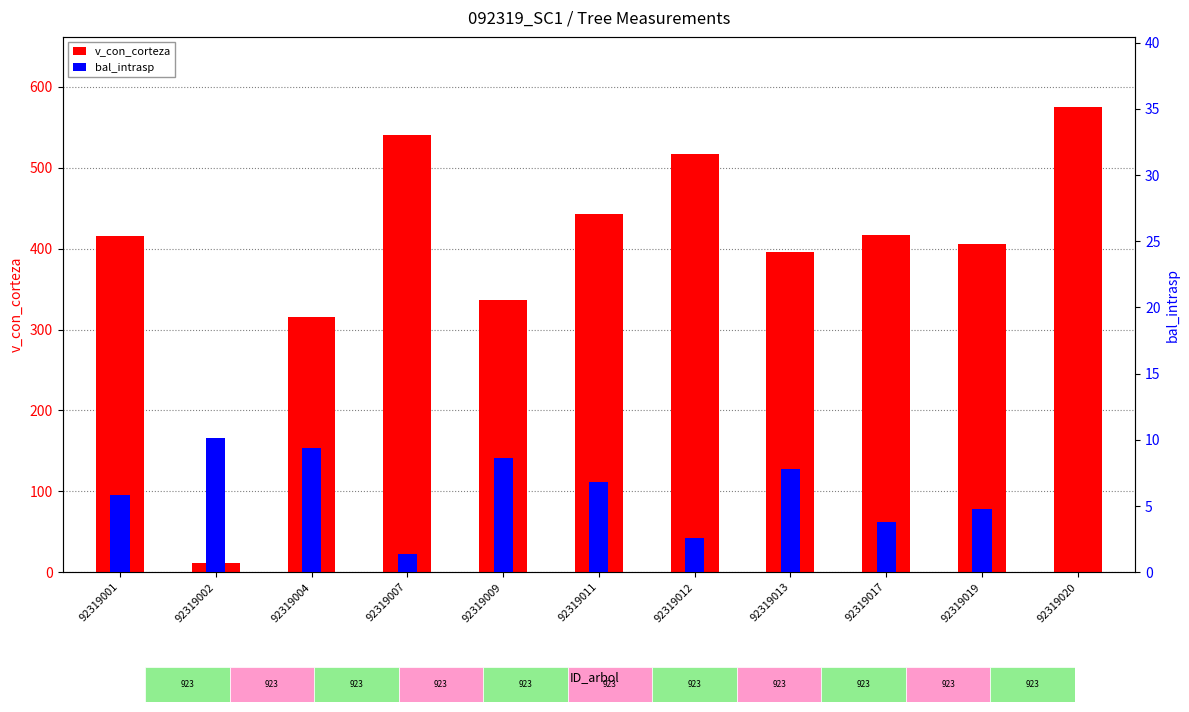

Reading left to right, transcribe all the data shown in this chart.

v_con_corteza: 92319001=415.1	92319002=10.9	92319004=315.0	92319007=540.8	92319009=336.4	92319011=442.5	92319012=516.6	92319013=395.6	92319017=416.4	92319019=406.3	92319020=575.6
bal_intrasp: 92319001=5.8	92319002=10.1	92319004=9.4	92319007=1.4	92319009=8.7	92319011=6.8	92319012=2.6	92319013=7.8	92319017=3.8	92319019=4.8	92319020=0.0